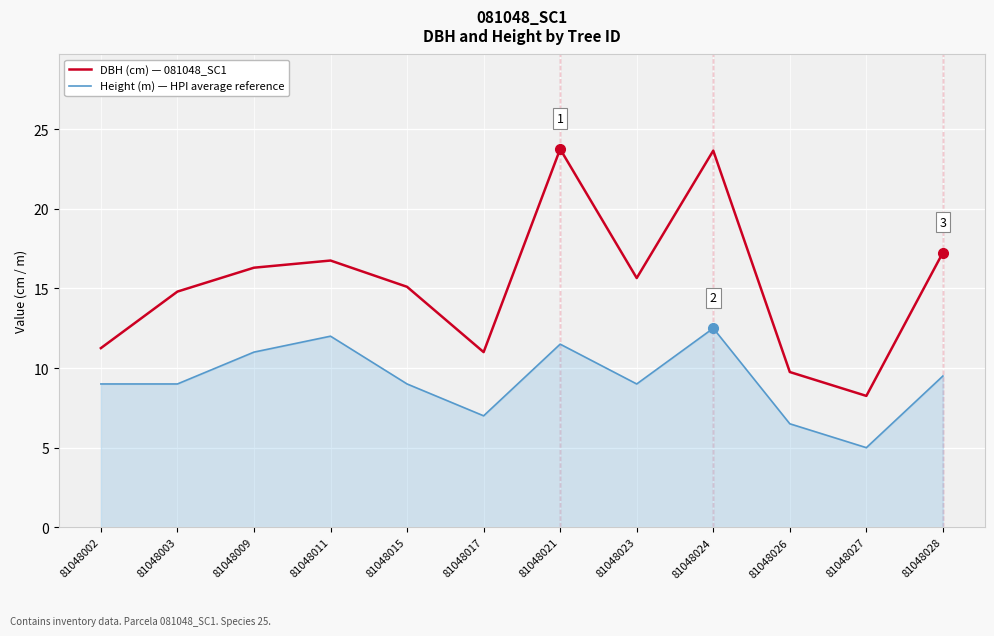

Which series has the largest range (max minus min)?

DBH (cm) — 081048_SC1